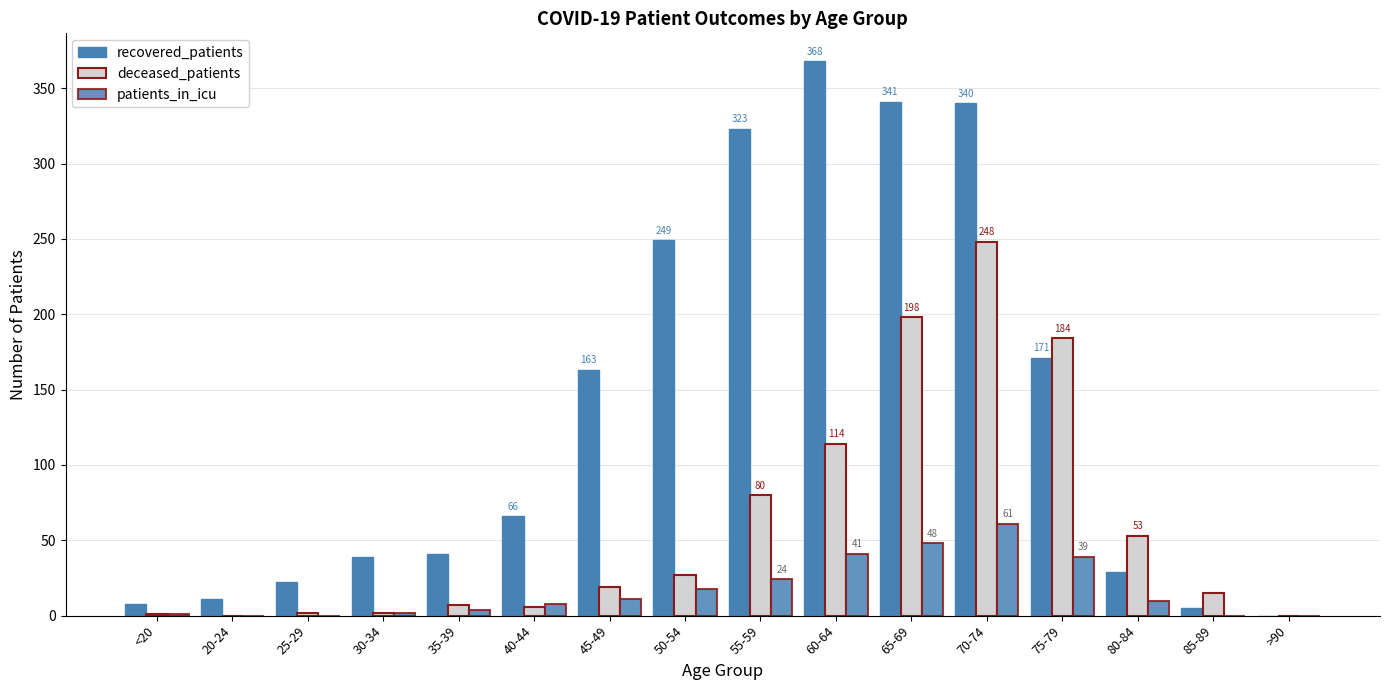

What is the spread (max minus min) of values at 40-44?

60